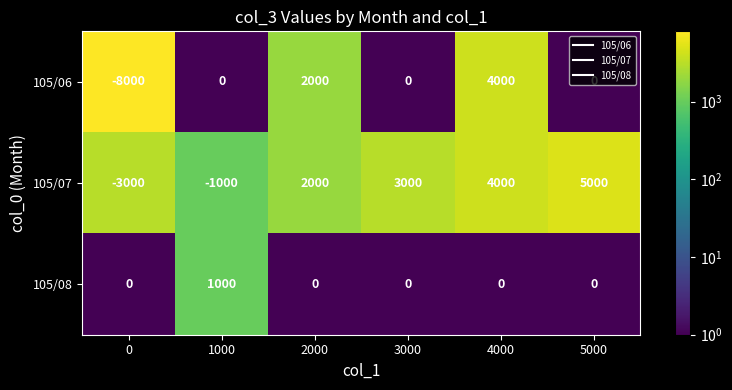

Which series has the widest spread of values?

105/06